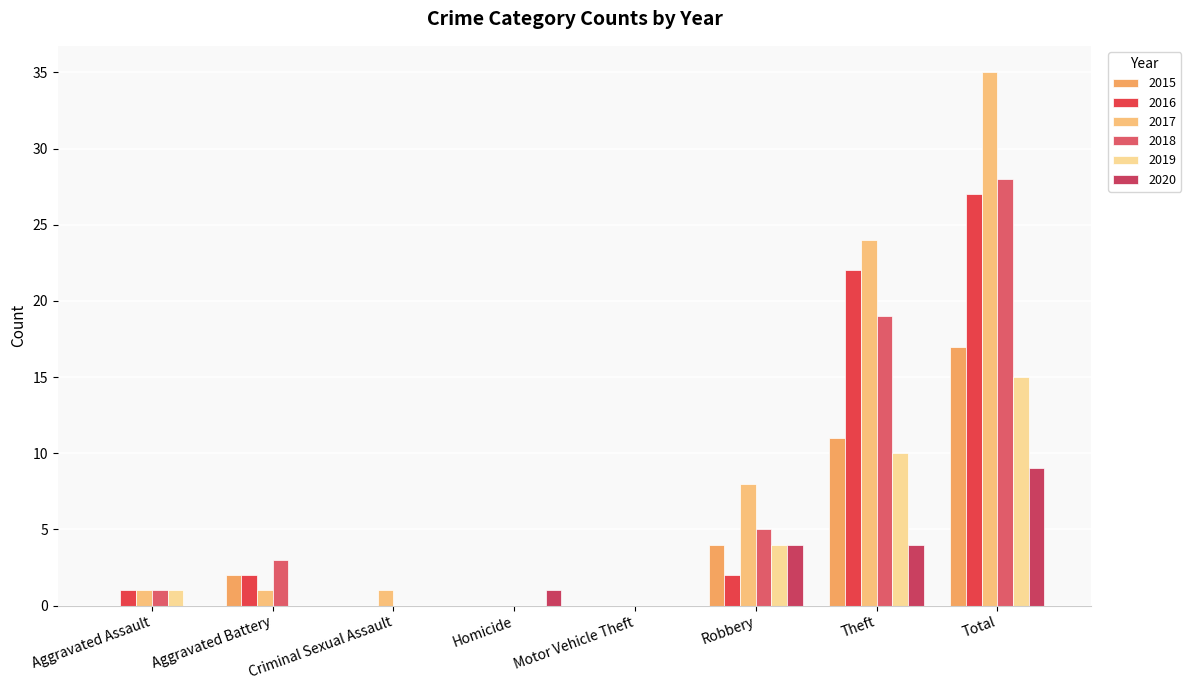

At which category is the sum across all series the highest?

Total